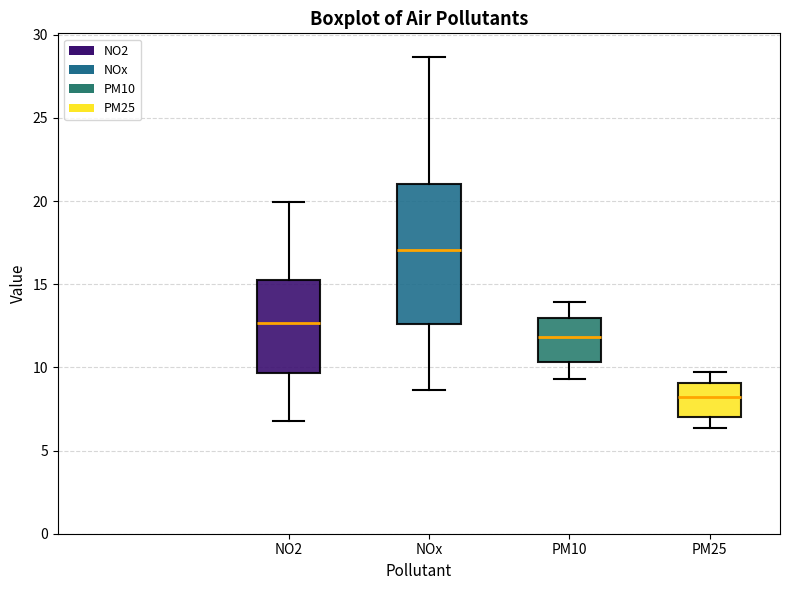

Where is the upper edge of the box for PM10 on the y-axis? The values are not printed on the chart, so give them approximately, as read against the axis.

13.0